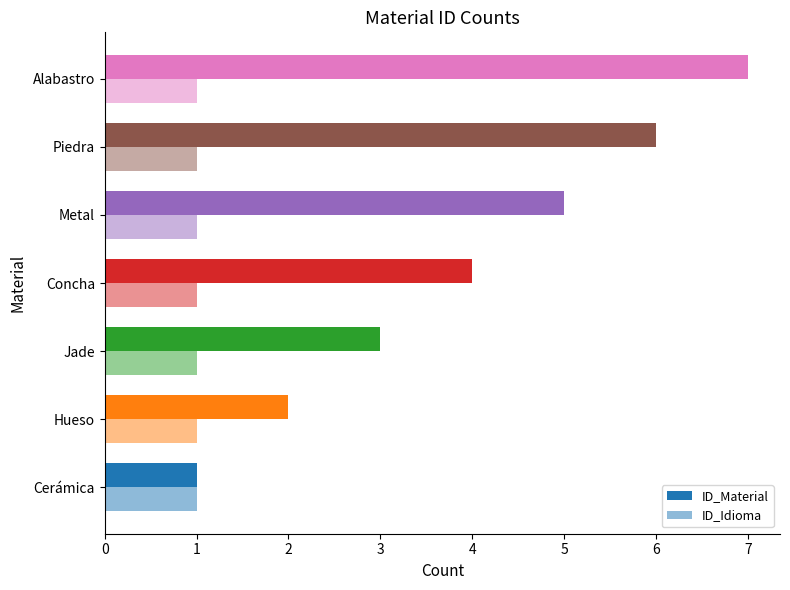

How many data points in ID_Material are less than 4?

3